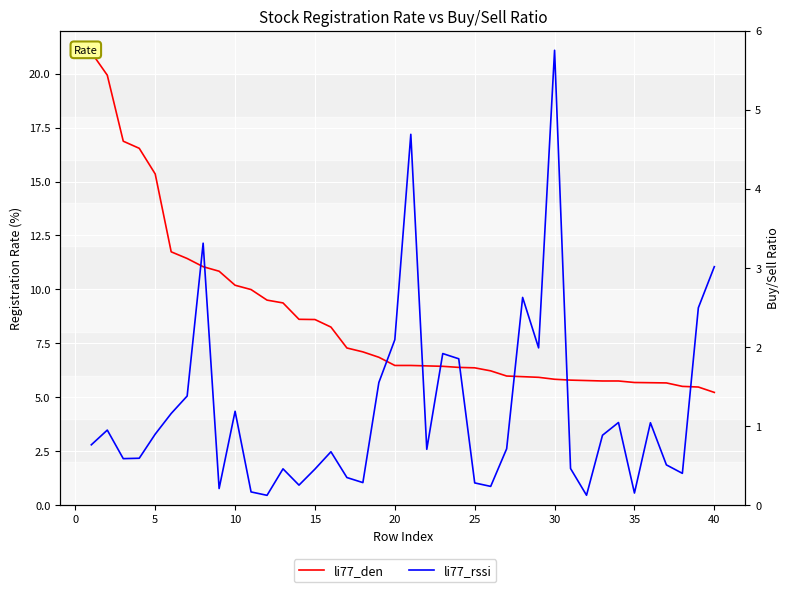

Is it true that li77_rssi equals 0.2 at 31?

False